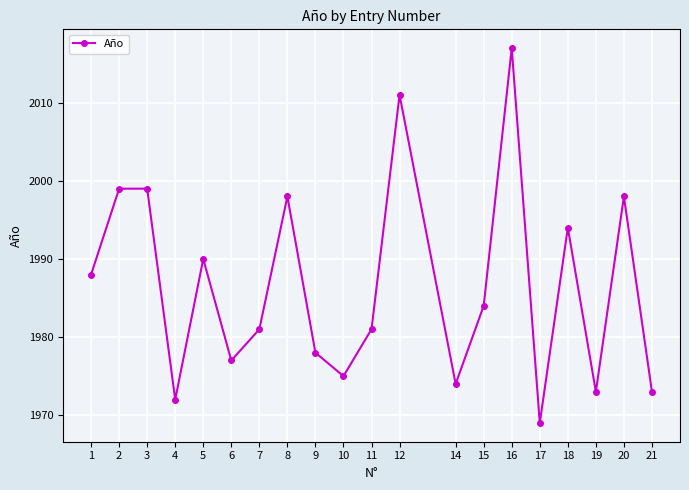

What is the ratio of the value at 9 to the value at 3?

1.0